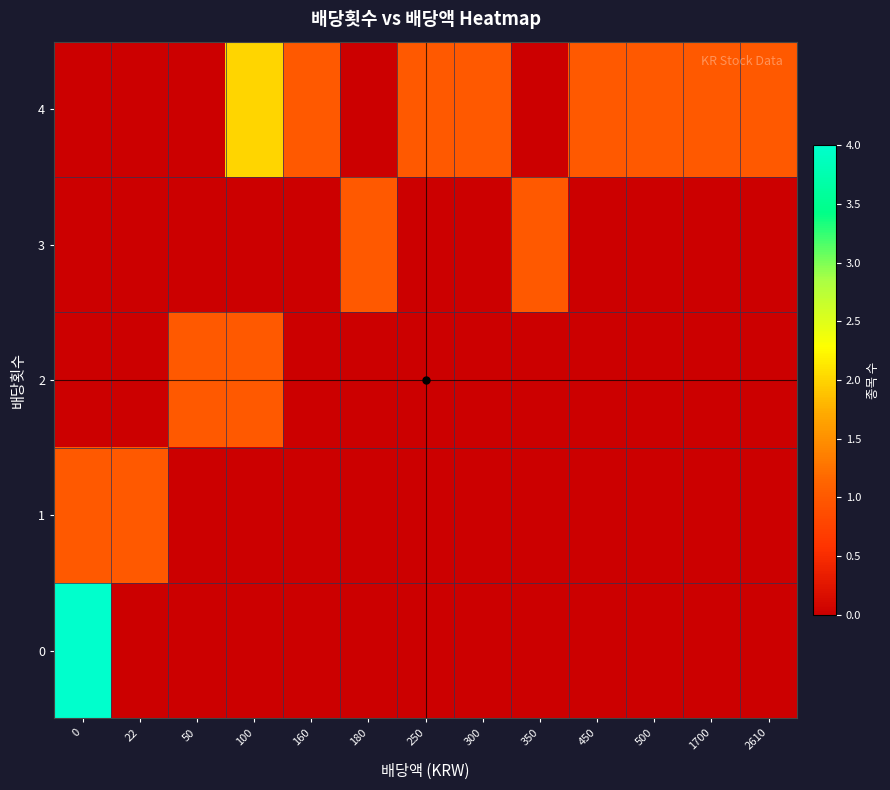

Reading left to right, transcribe all the data shown in this chart.

0: 0=4	22=0	50=0	100=0	160=0	180=0	250=0	300=0	350=0	450=0	500=0	1700=0	2610=0
1: 0=1	22=1	50=0	100=0	160=0	180=0	250=0	300=0	350=0	450=0	500=0	1700=0	2610=0
2: 0=0	22=0	50=1	100=1	160=0	180=0	250=0	300=0	350=0	450=0	500=0	1700=0	2610=0
3: 0=0	22=0	50=0	100=0	160=0	180=1	250=0	300=0	350=1	450=0	500=0	1700=0	2610=0
4: 0=0	22=0	50=0	100=2	160=1	180=0	250=1	300=1	350=0	450=1	500=1	1700=1	2610=1